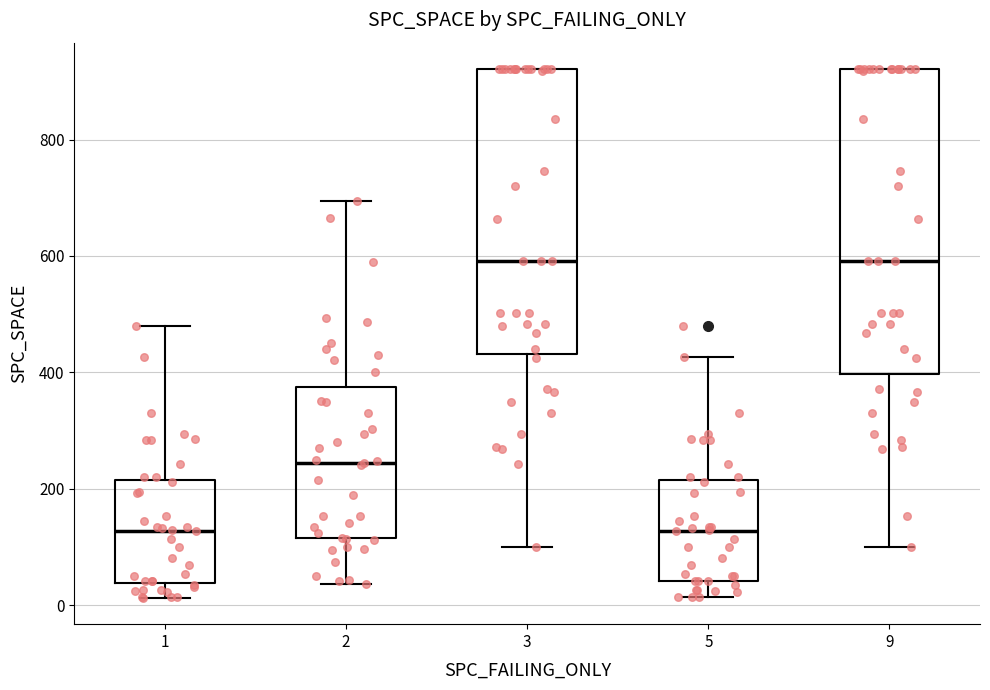

Comparing the boxes themselves (not the whiskers), which one is the tallest?

9